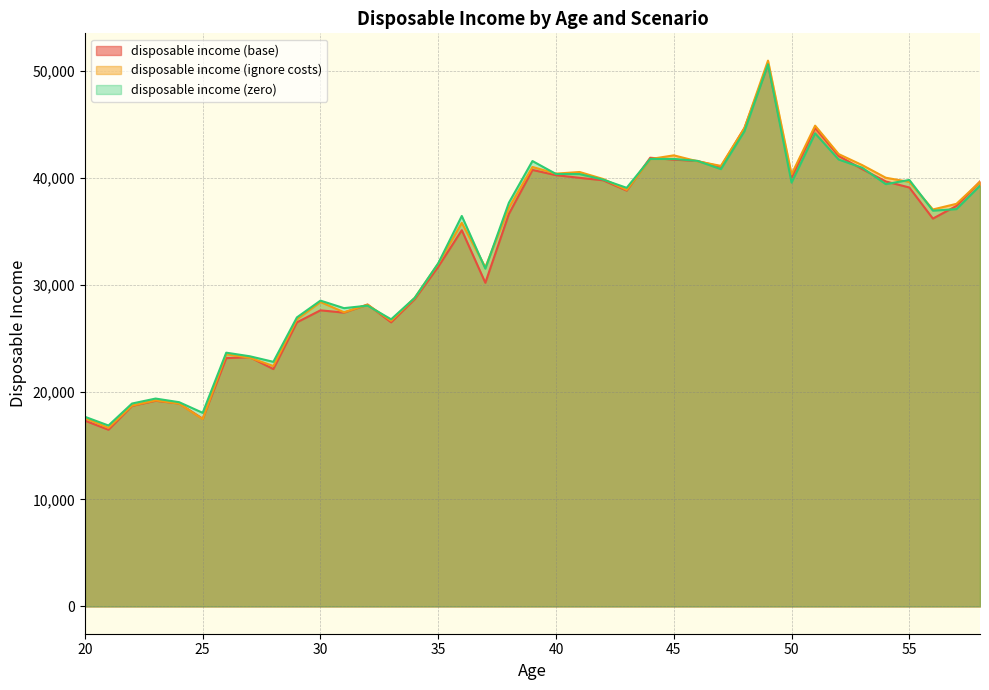

What is the sum of the disposable income (zero) values at 39 and 23?

60987.3